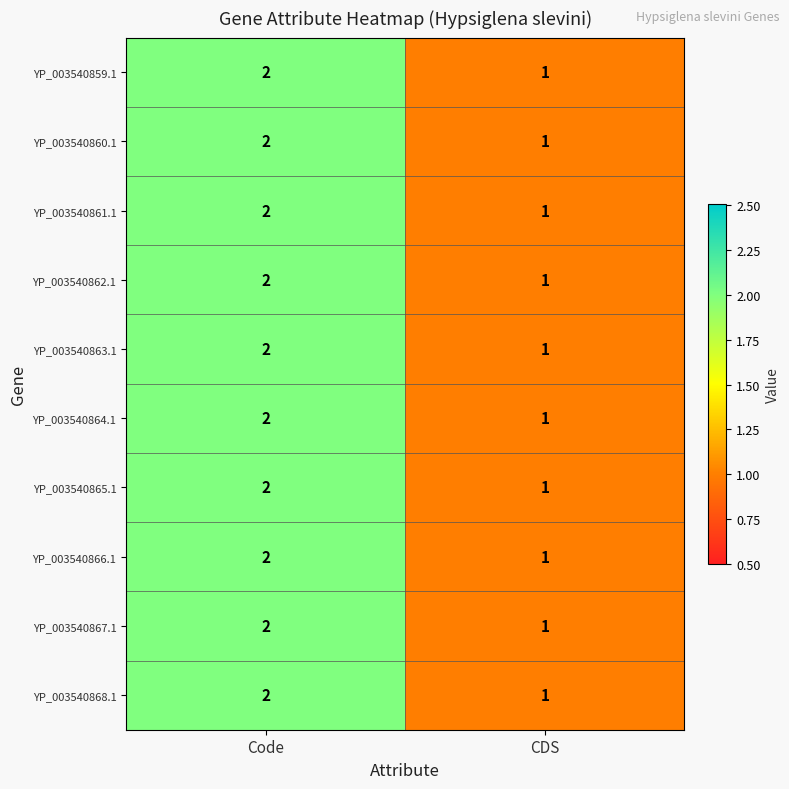

What is the sum of all YP_003540862.1 values?

3